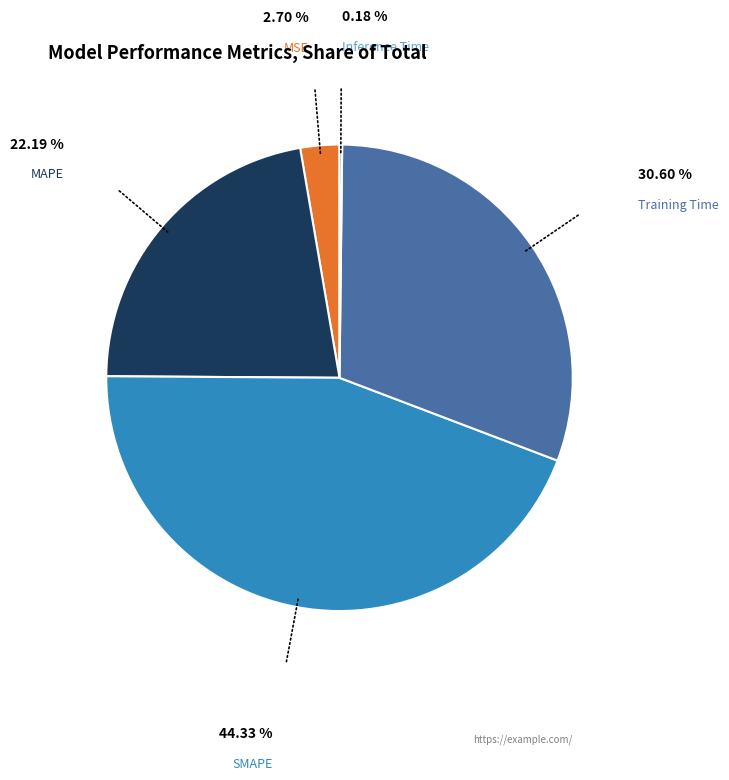

Does any single category account for the majority?

No